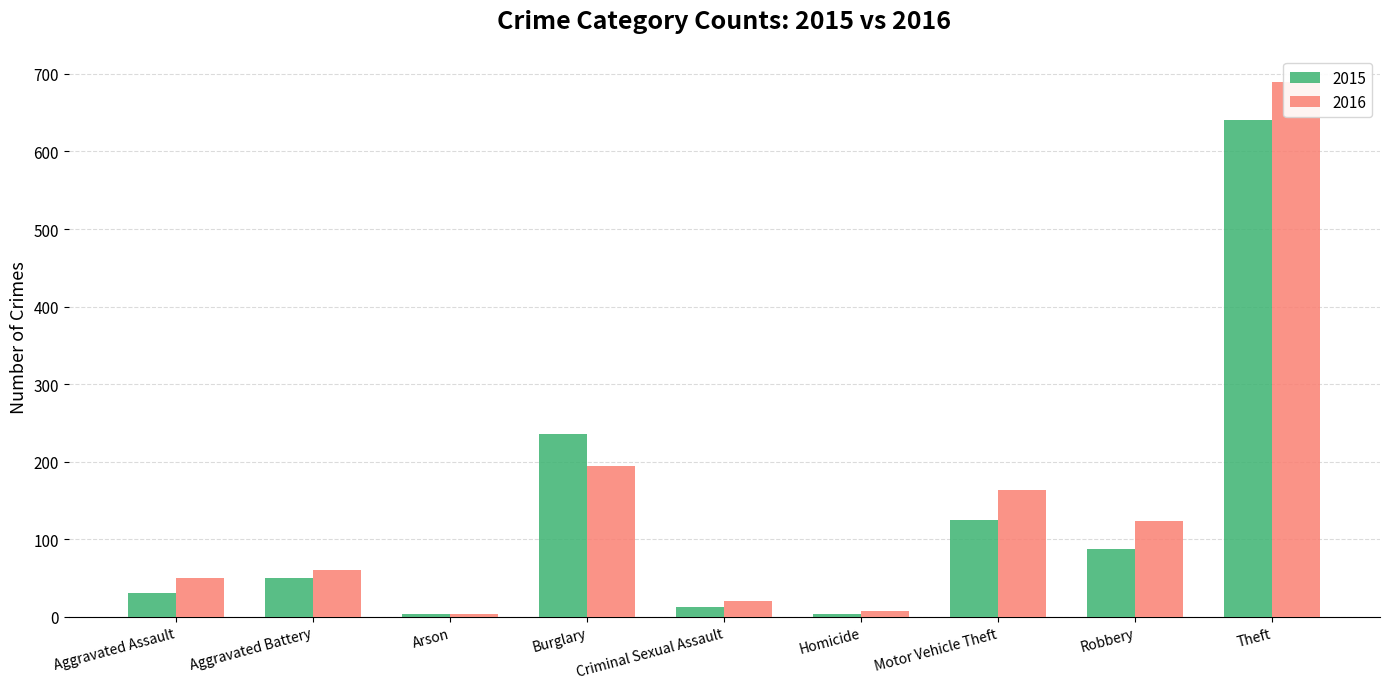

What position from the right is Homicide?

4